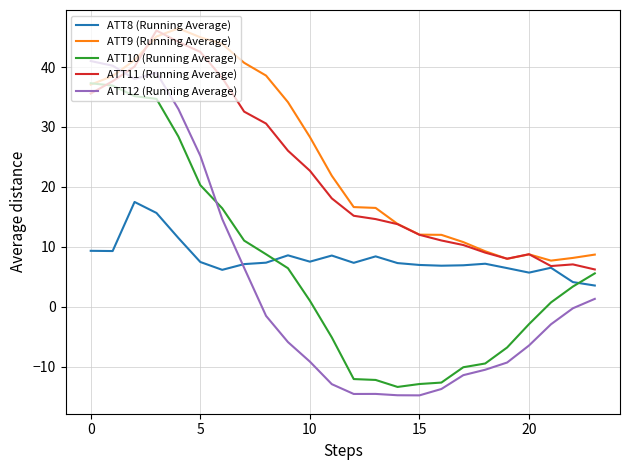

What is the lowest value of the ATT9 (Running Average) series?

7.7